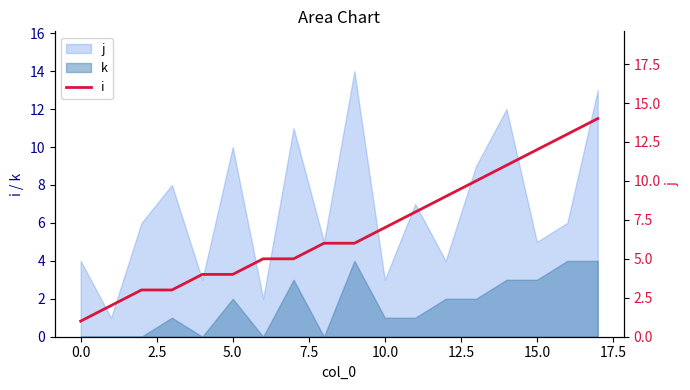

Reading left to right, what are all the values shown in this chart?

1	2	3	3	4	4	5	5	6	6	7	8	9	10	11	12	13	14